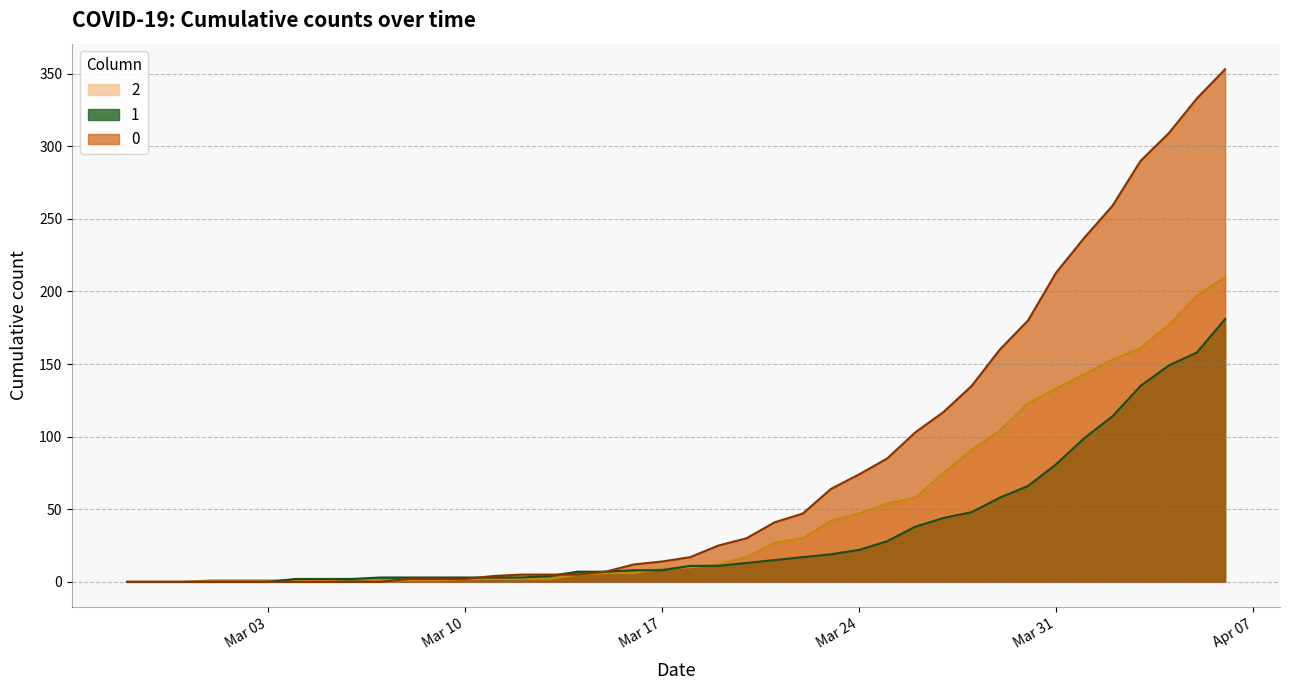

Is it true that 2 equals 1 at 2020-03-01?

True